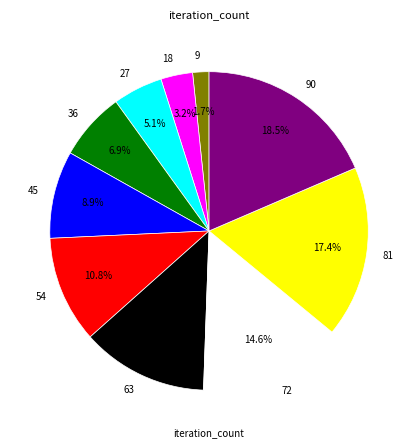

Combined, what portion of the pie is 54 and 63?

23.7%